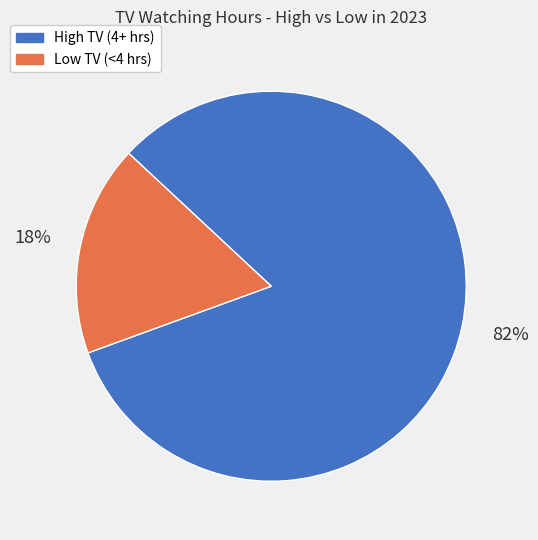

To the nearest percent, what percentage of the pie is Low TV (<4 hrs)?

17%